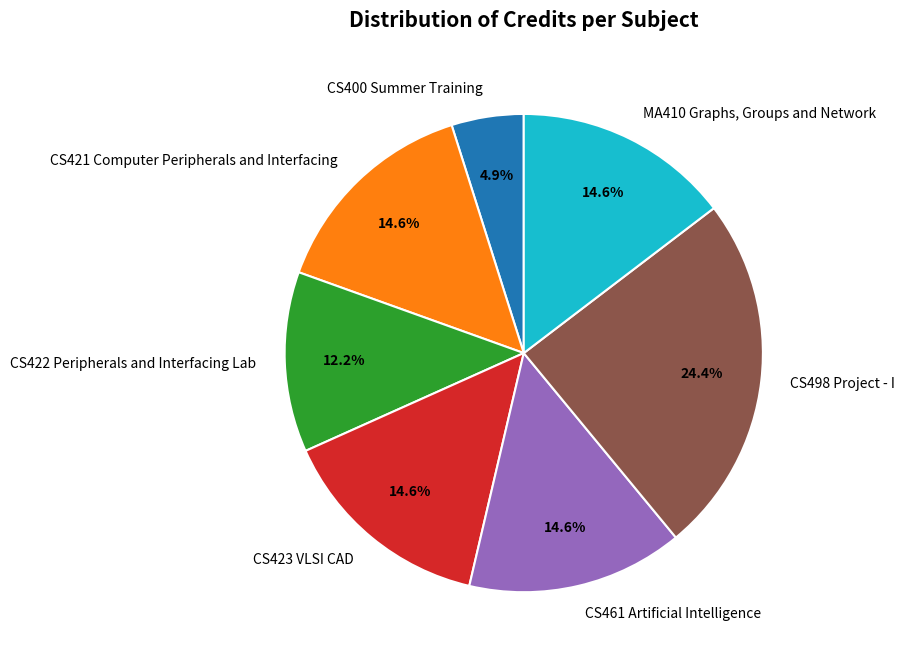

Does CS461 Artificial Intelligence account for over 50% of the chart?

No